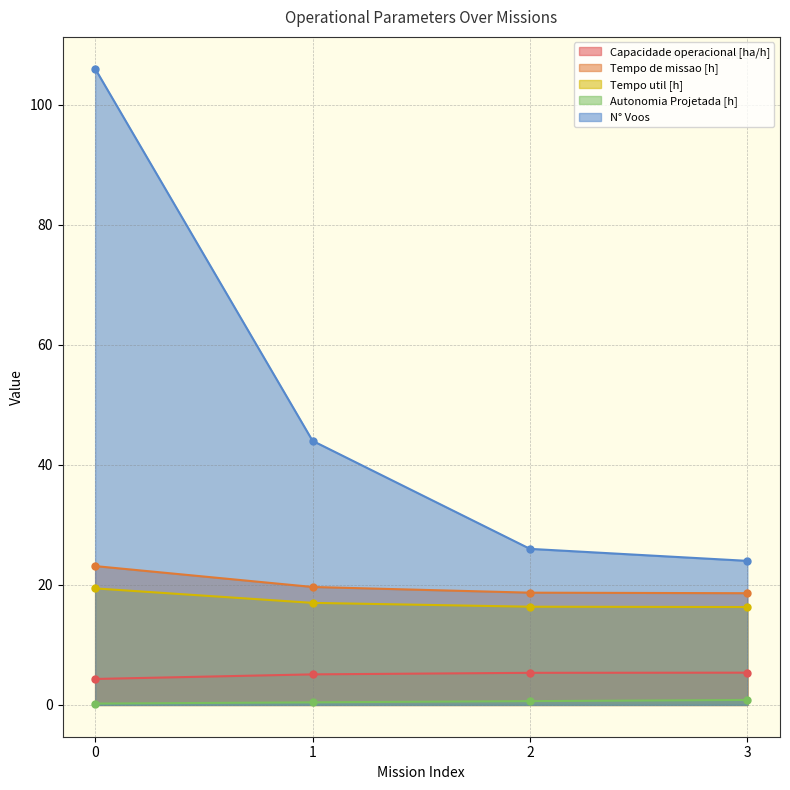

What is the total value across all series at 2?

67.0